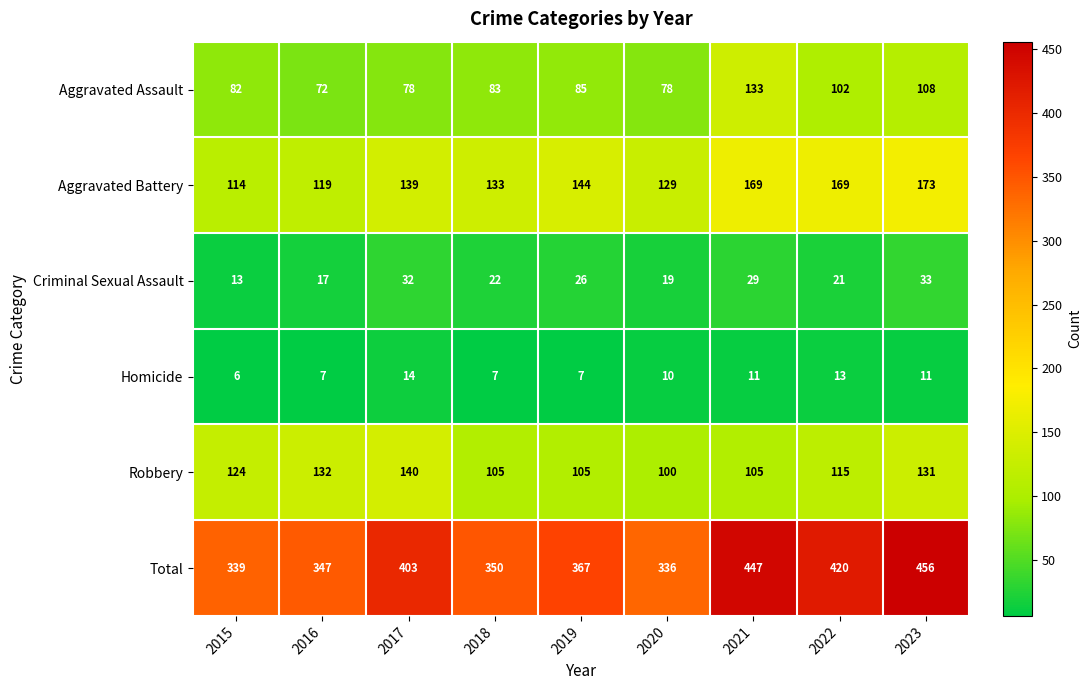

What is the average value of the Total series?

385